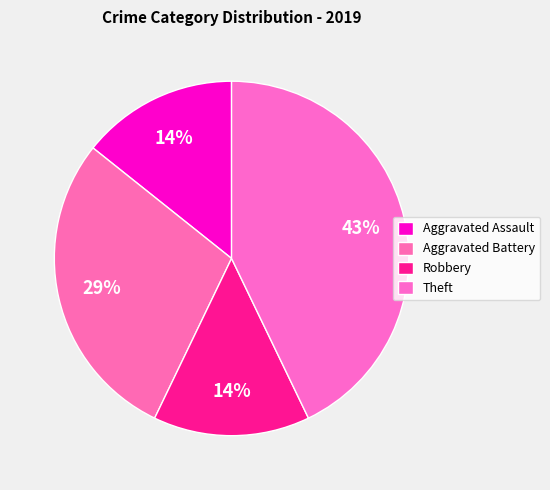

Is there any slice that represents more than half of the pie?

No